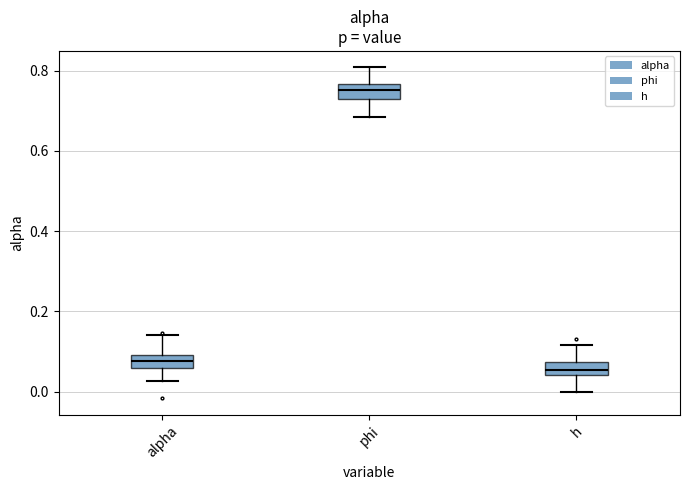

Reading left to right, transcribe this box plot: for each box, give where its median line is, the range the box spans, and where its two whiskers end, as read against the y-axis. The values are not printed on the chart, so give them approximately, as read against the axis.

alpha: median 0.08, box 0.06 to 0.10, whiskers 0.02 to 0.14
phi: median 0.76 (inside the box), box 0.74 to 0.76, whiskers 0.68 to 0.80
h: median 0.06, box 0.04 to 0.08, whiskers 0.00 to 0.12